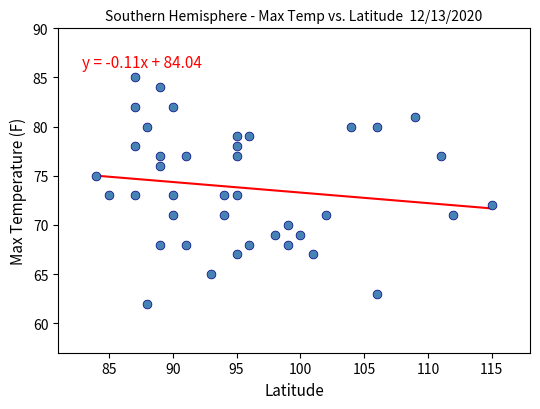

What is the range of X values (max minus min)?

31